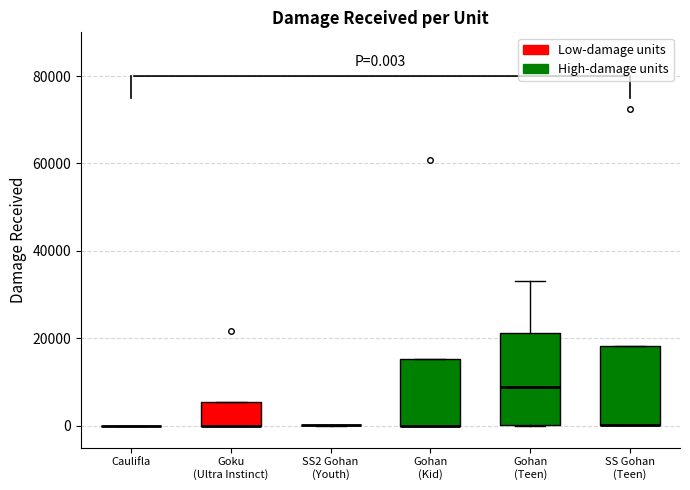

Comparing the boxes themselves (not the whiskers), which one is the tallest?

Gohan (Teen)